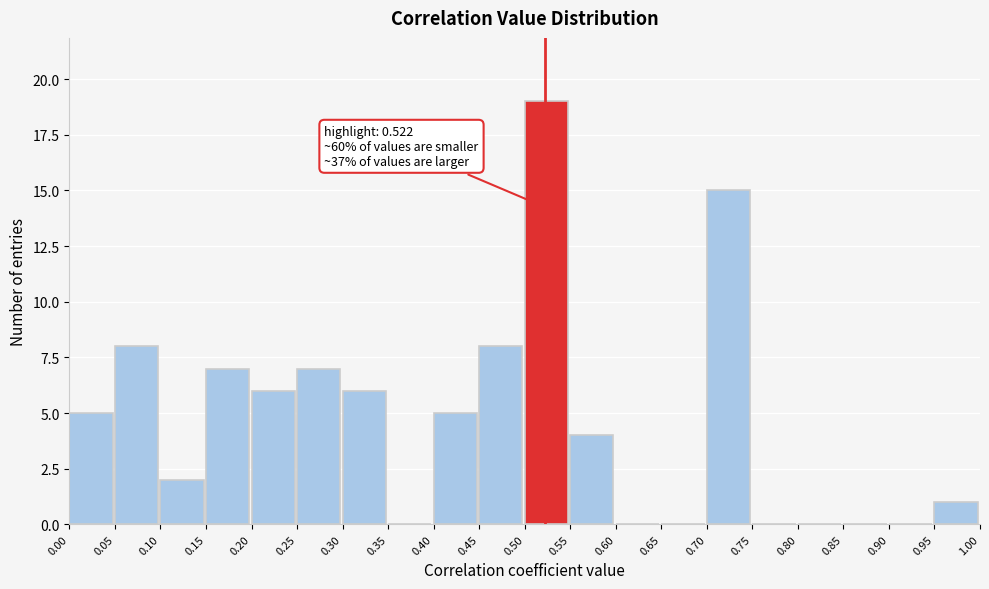

Over which range of the x-axis is the bar tallest?

0.50 to 0.55